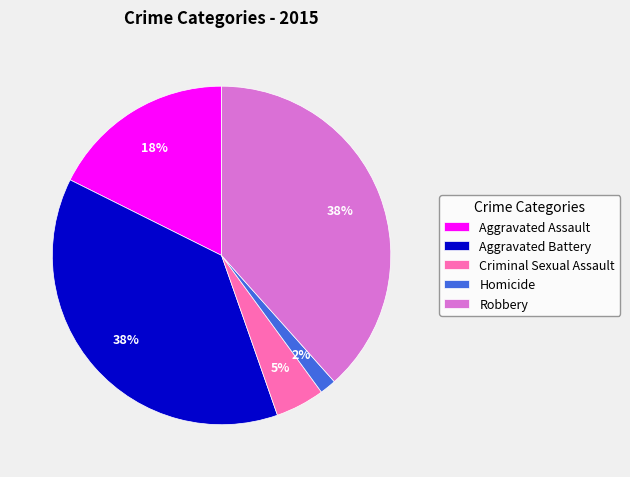

What is the smallest slice in the pie chart?

Homicide